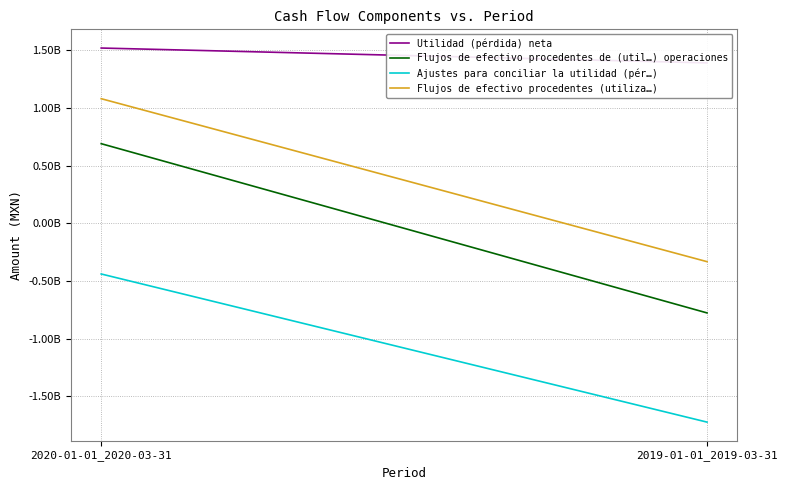

Does the chart display data point markers on the line(s)?

No